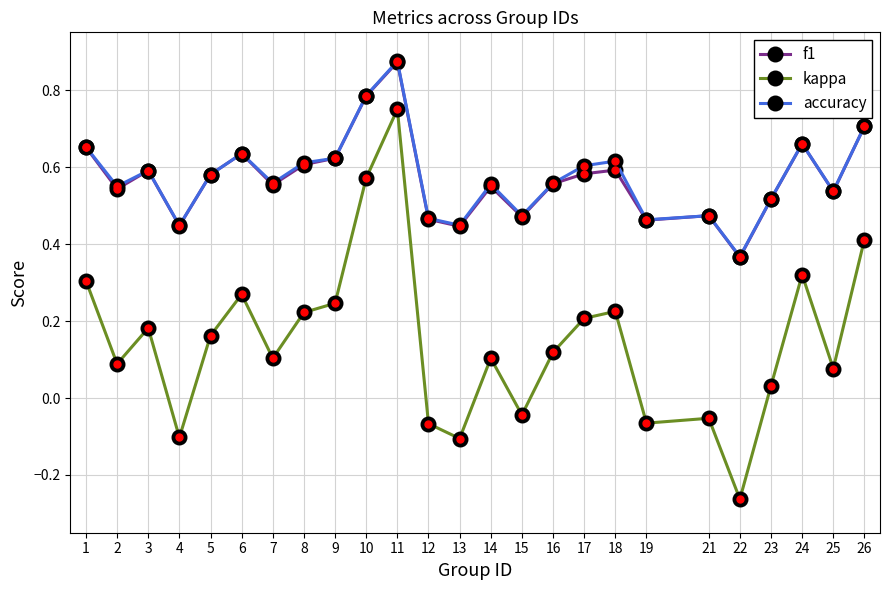

At which category is the sum across all series the highest?

11